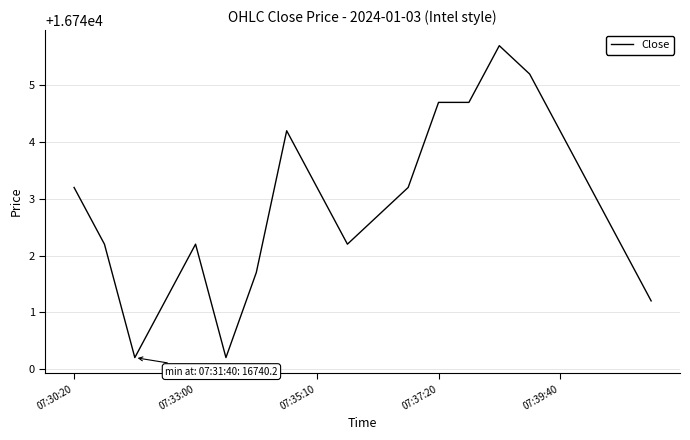

What is the smallest value displayed?

16740.2